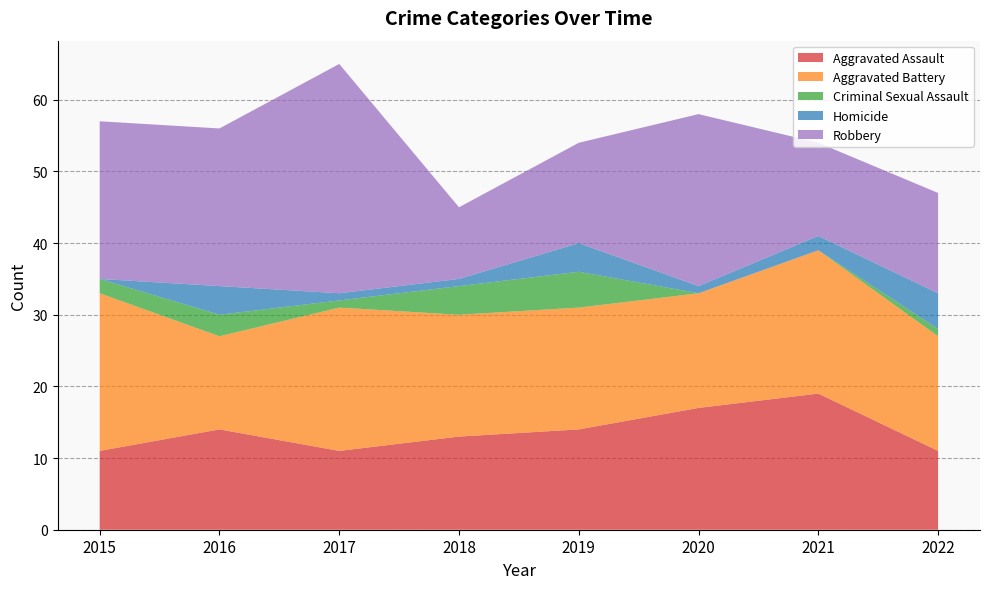

Reading right to left, what are all the values shown in this chart?

Aggravated Assault: 11	19	17	14	13	11	14	11
Aggravated Battery: 16	20	16	17	17	20	13	22
Criminal Sexual Assault: 1	0	0	5	4	1	3	2
Homicide: 5	2	1	4	1	1	4	0
Robbery: 14	13	24	14	10	32	22	22